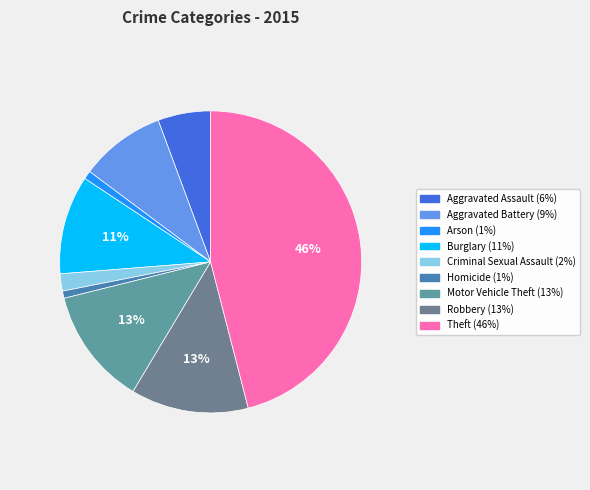

What is the ratio of the value at Homicide to the value at Motor Vehicle Theft?

0.1